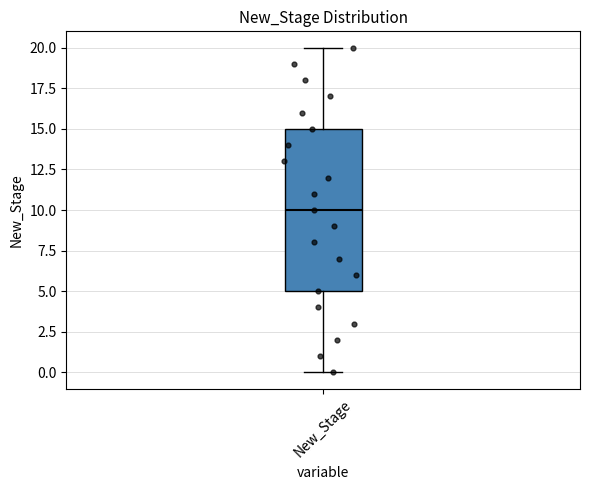

Where is the upper edge of the box for New_Stage on the y-axis? The values are not printed on the chart, so give them approximately, as read against the axis.

15